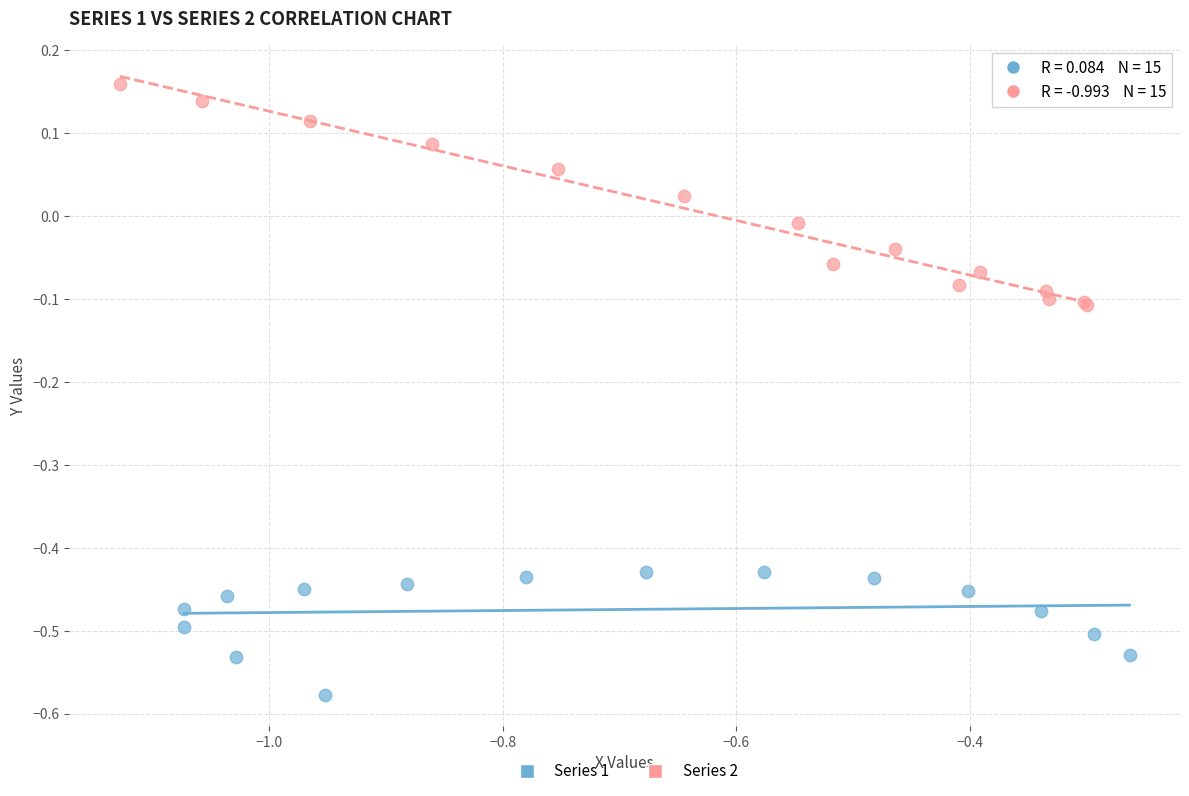

Which series contains the lowest Y value?

Series 1